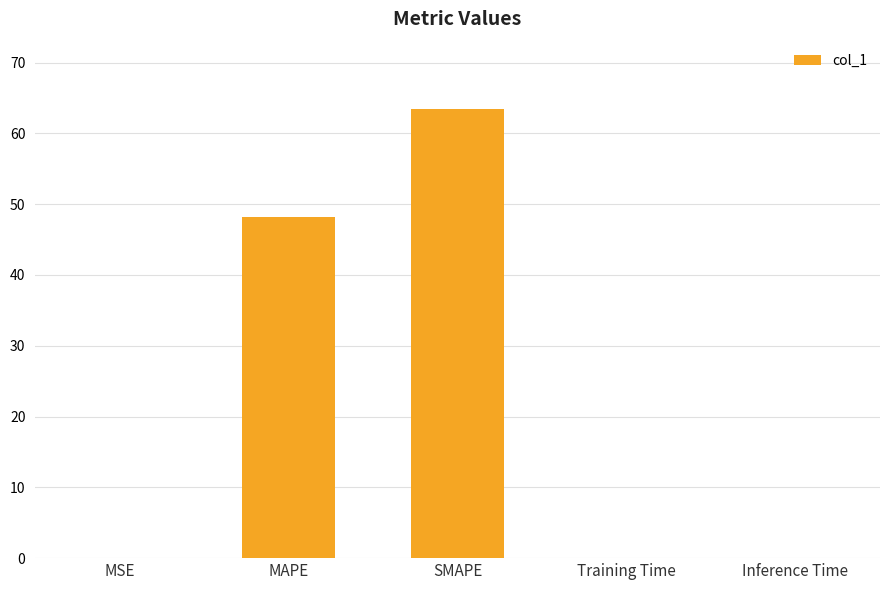

The value at SMAPE is 63.4. True or false?

True